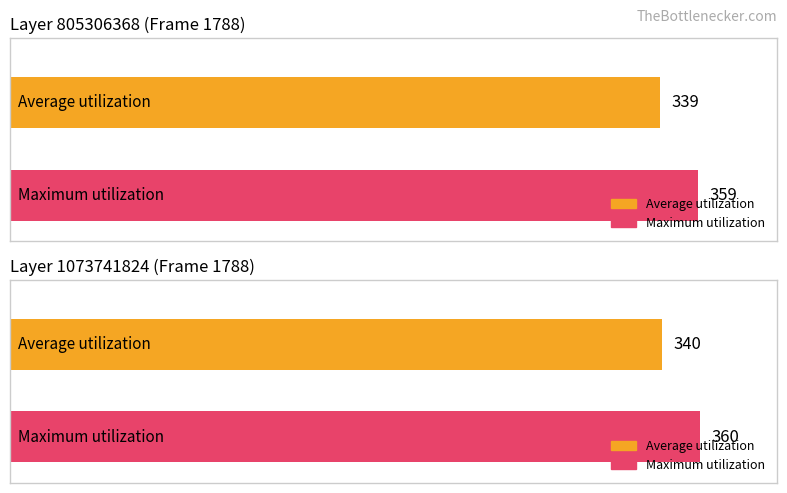

What are all the series names shown in the legend?

Average utilization, Maximum utilization